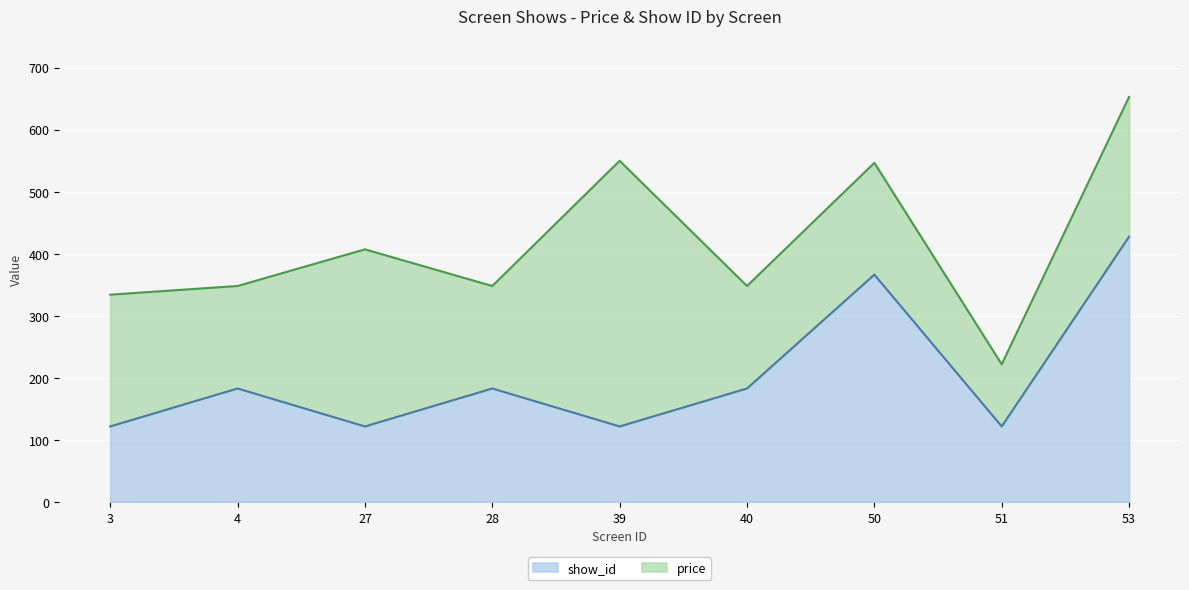

What is the sum of the values at 27 and 4?

305.5